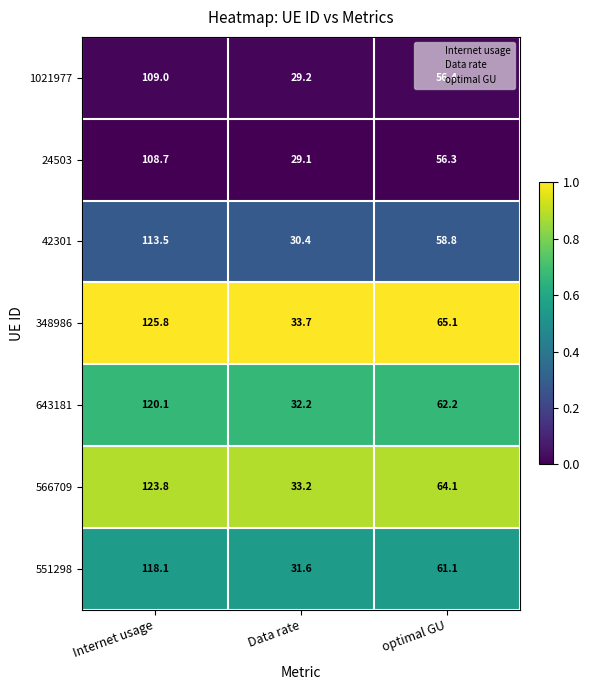

At which category is the sum across all series the highest?

Internet usage